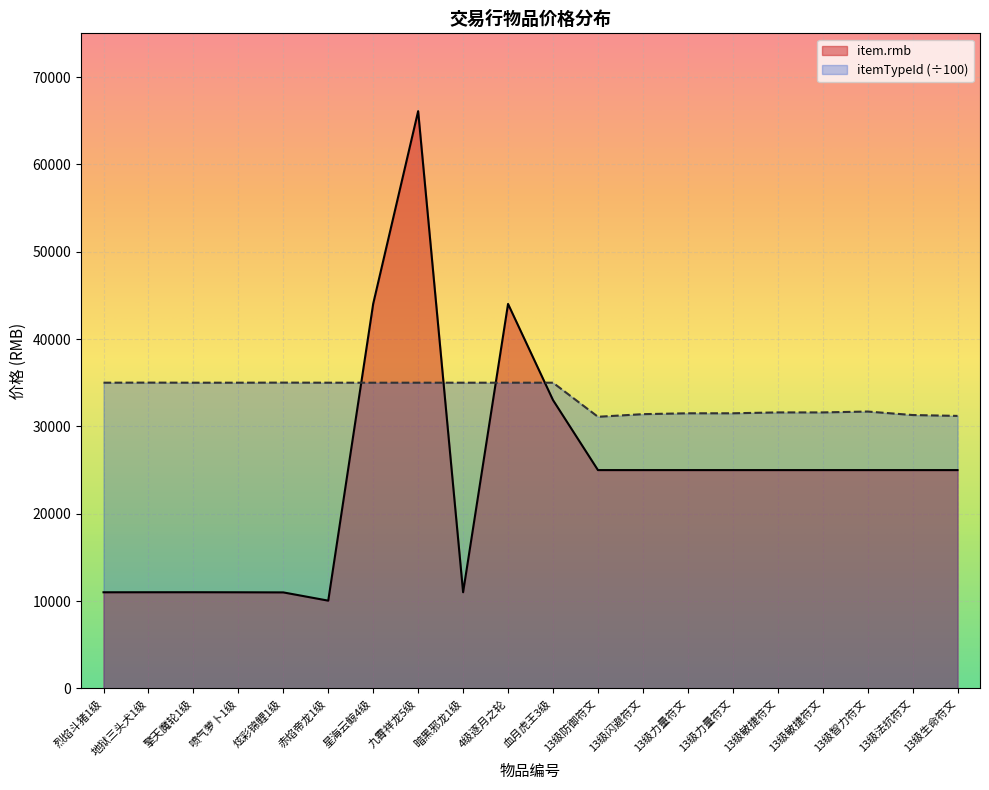

Count the number of categories in the chart.

20